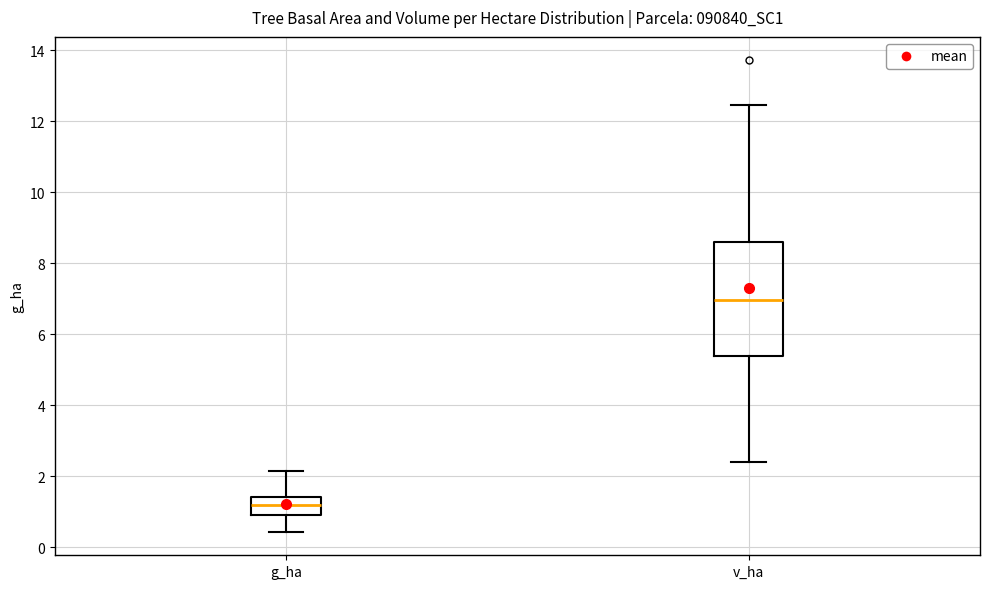

Which box has the highest median line?

v_ha